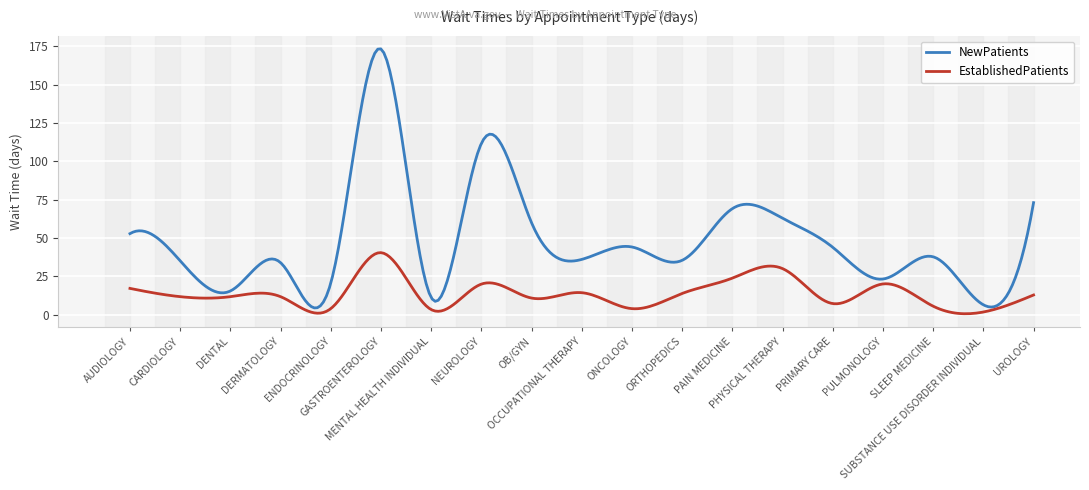

What is the greatest value displayed?

173.4